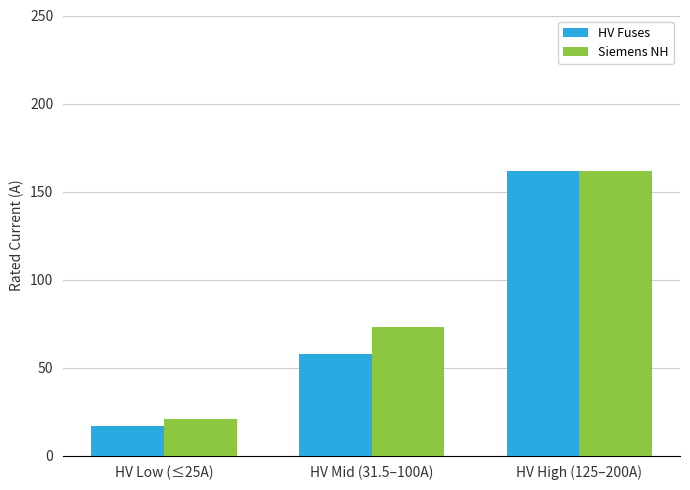

How many groups of bars are there?

3